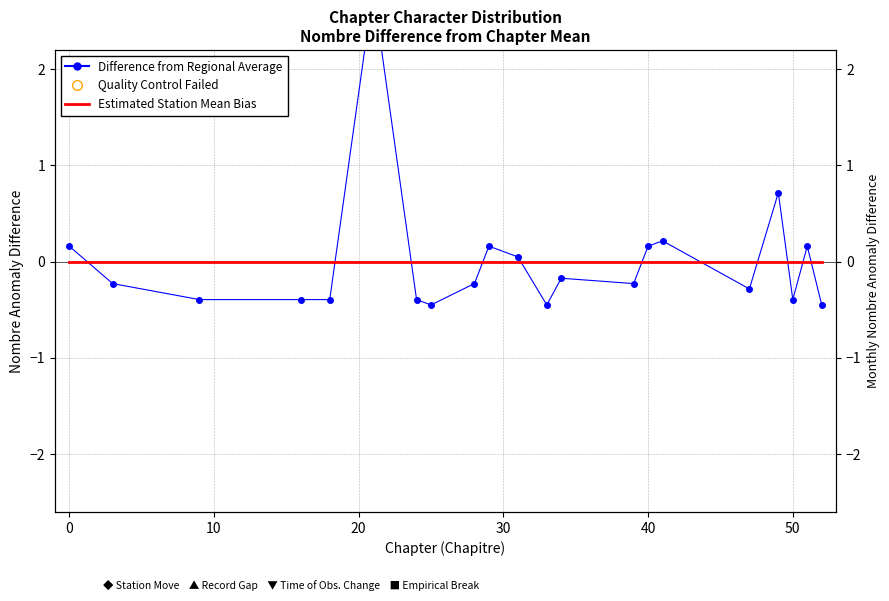

Which series has the largest total across all categories?

Difference from Regional Average